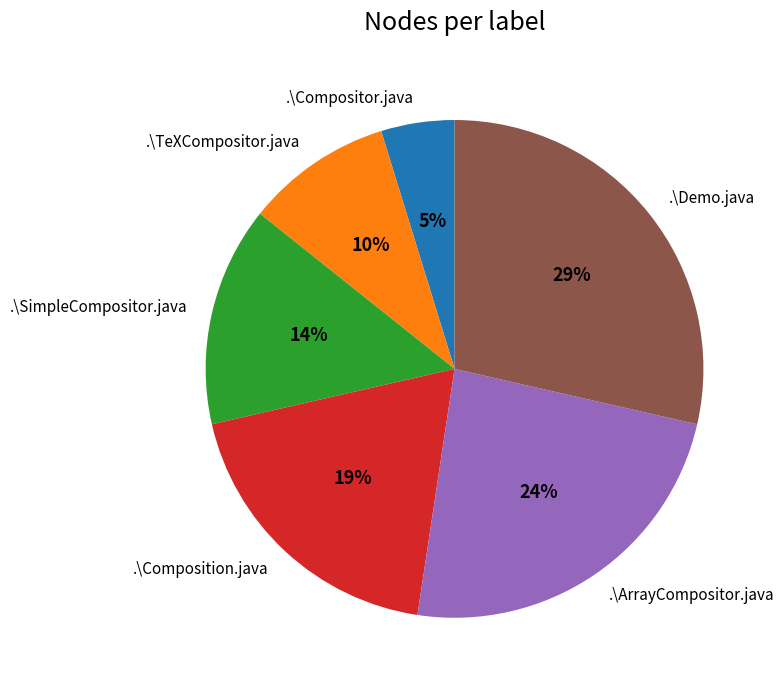

Is there any slice that represents more than half of the pie?

No